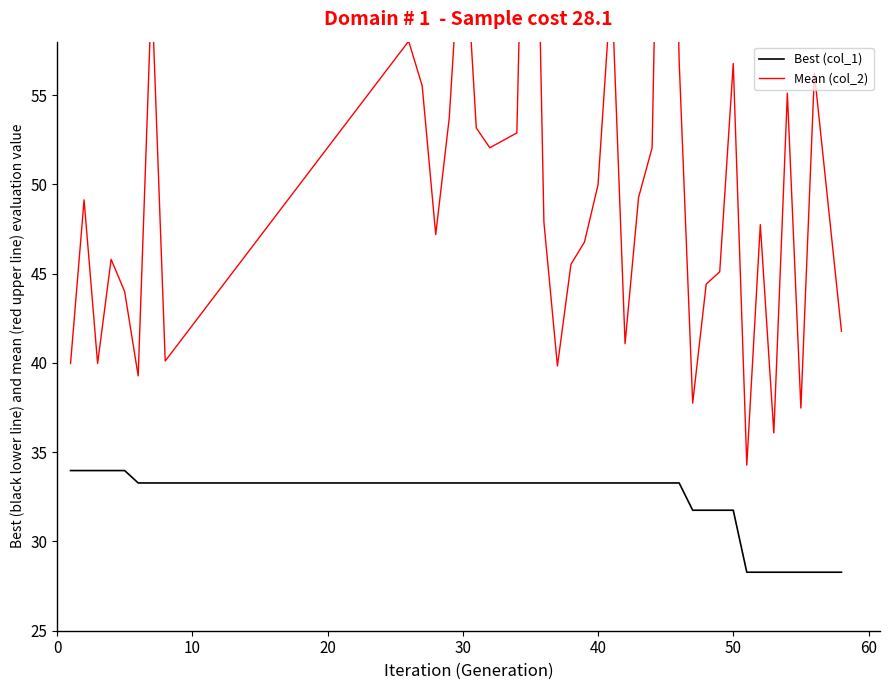

How many values in the Mean (col_2) series exceed 49?

19